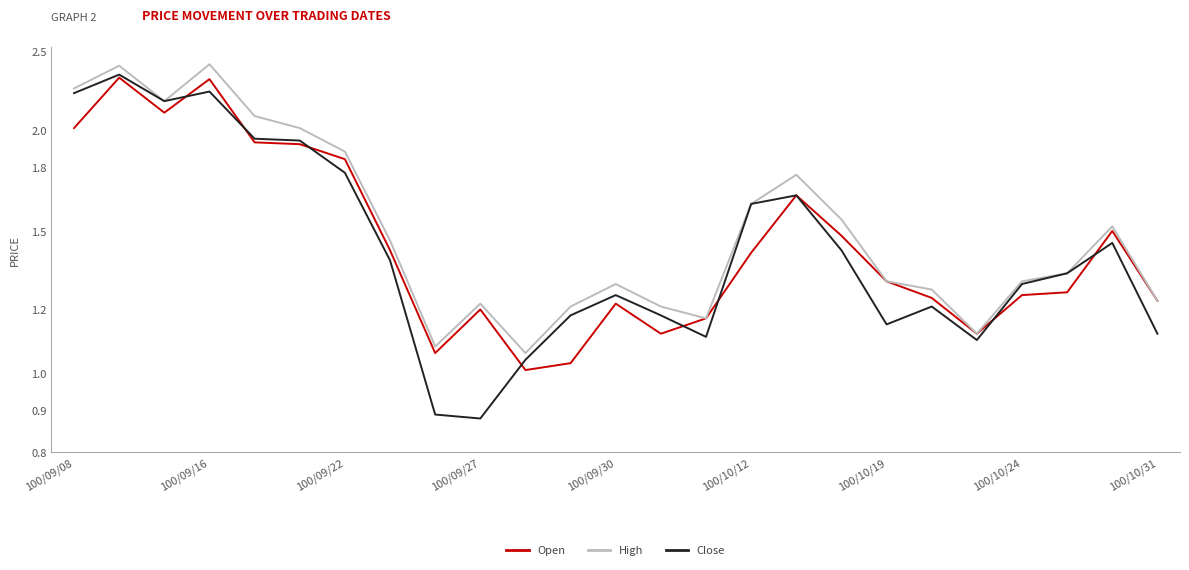

True or false: Close and Open cross at least once.

True